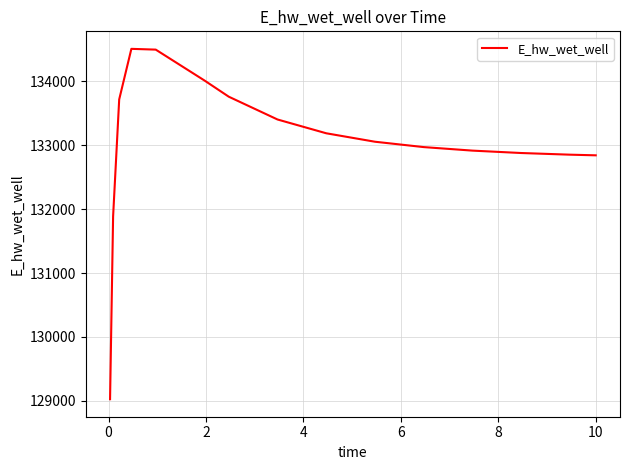

What is the minimum value shown in the chart?

129025.6